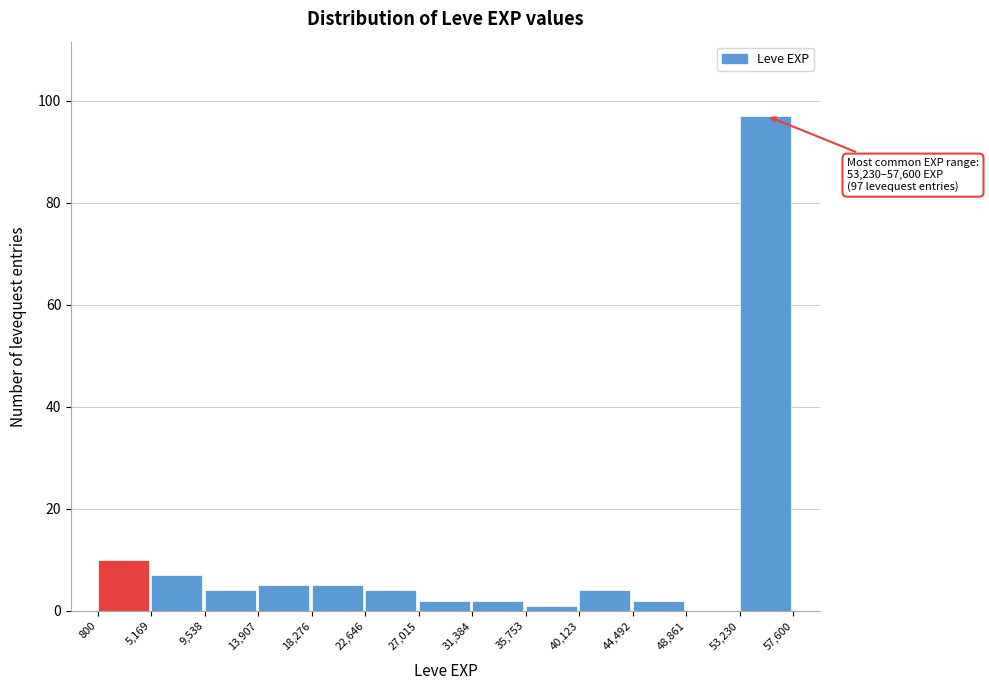

Which range on the x-axis has the tallest bar?

53,230 to 57,600